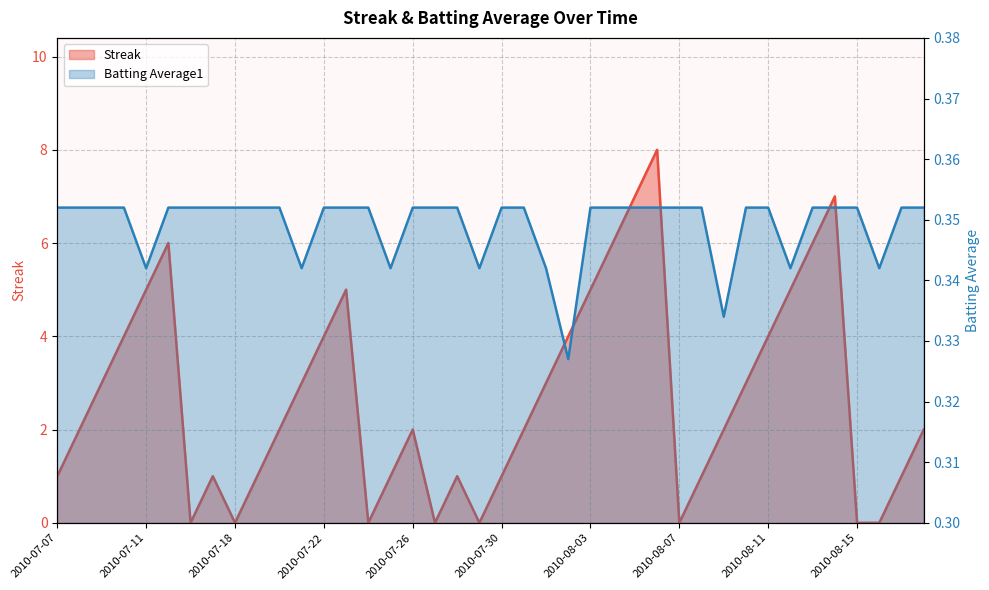

Count the Streak values in the range 1 to 5.

26